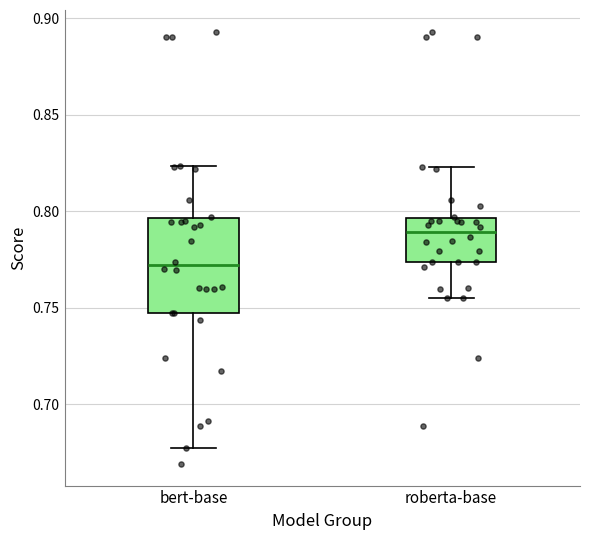

Where does the upper whisker of the box for roberta-base end on the y-axis? The values are not printed on the chart, so give them approximately, as read against the axis.

0.825